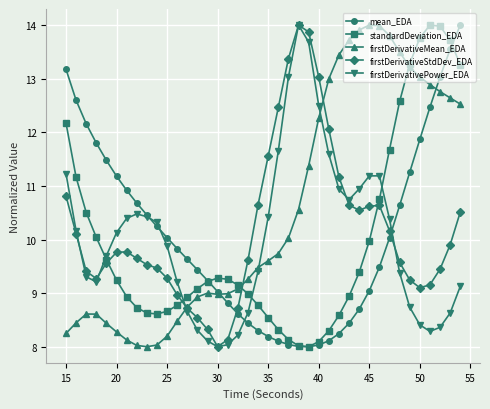

Which series has the largest total across all categories?

firstDerivativeMean_EDA